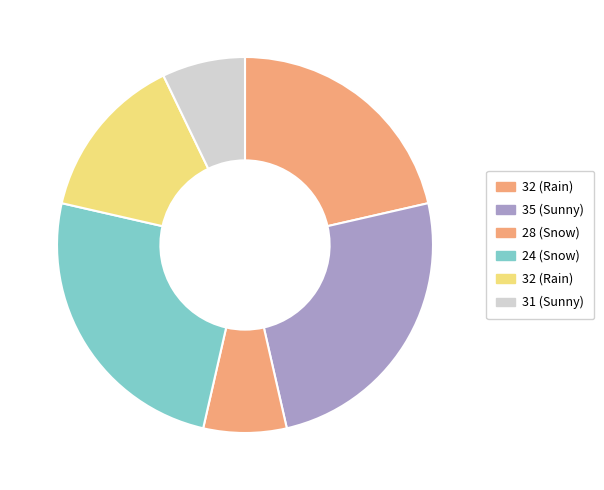

How many segments does this pie chart have?

6